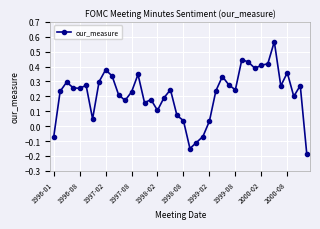

What is the difference between the maximum and second lowest values?

0.7